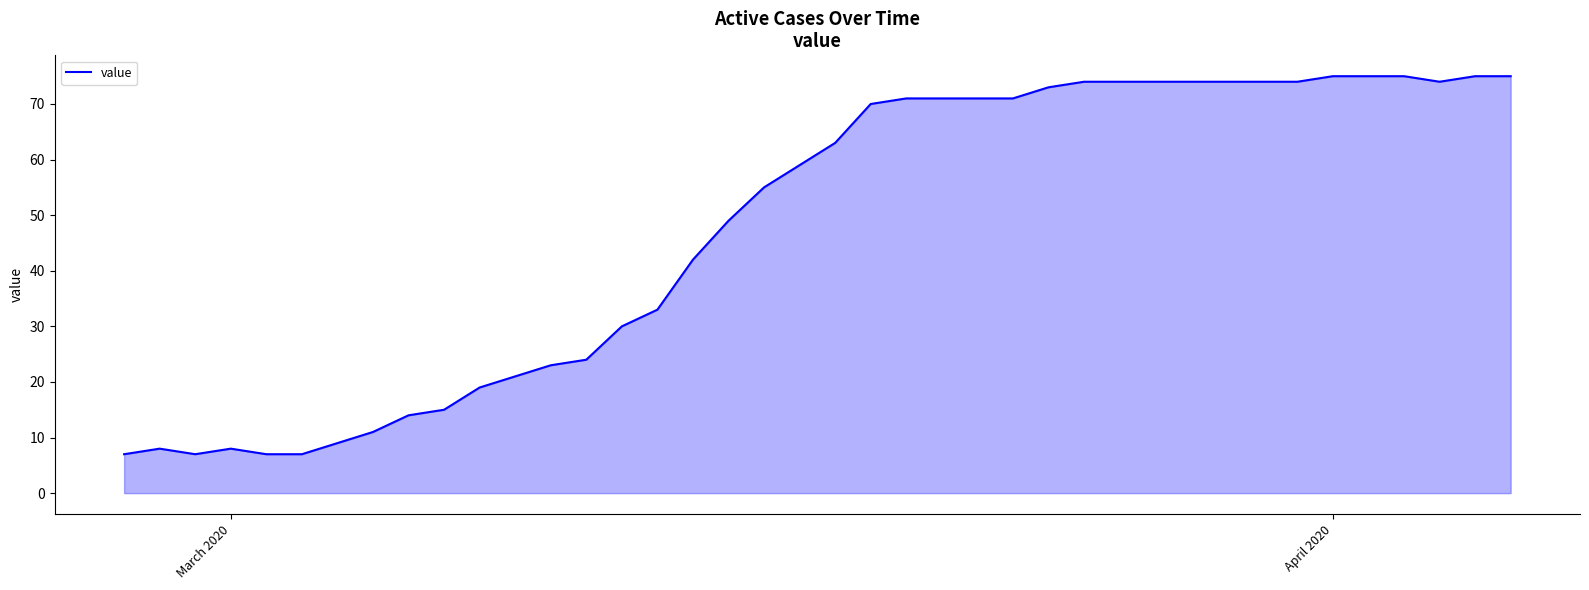

What is the difference between the maximum and minimum values?

68